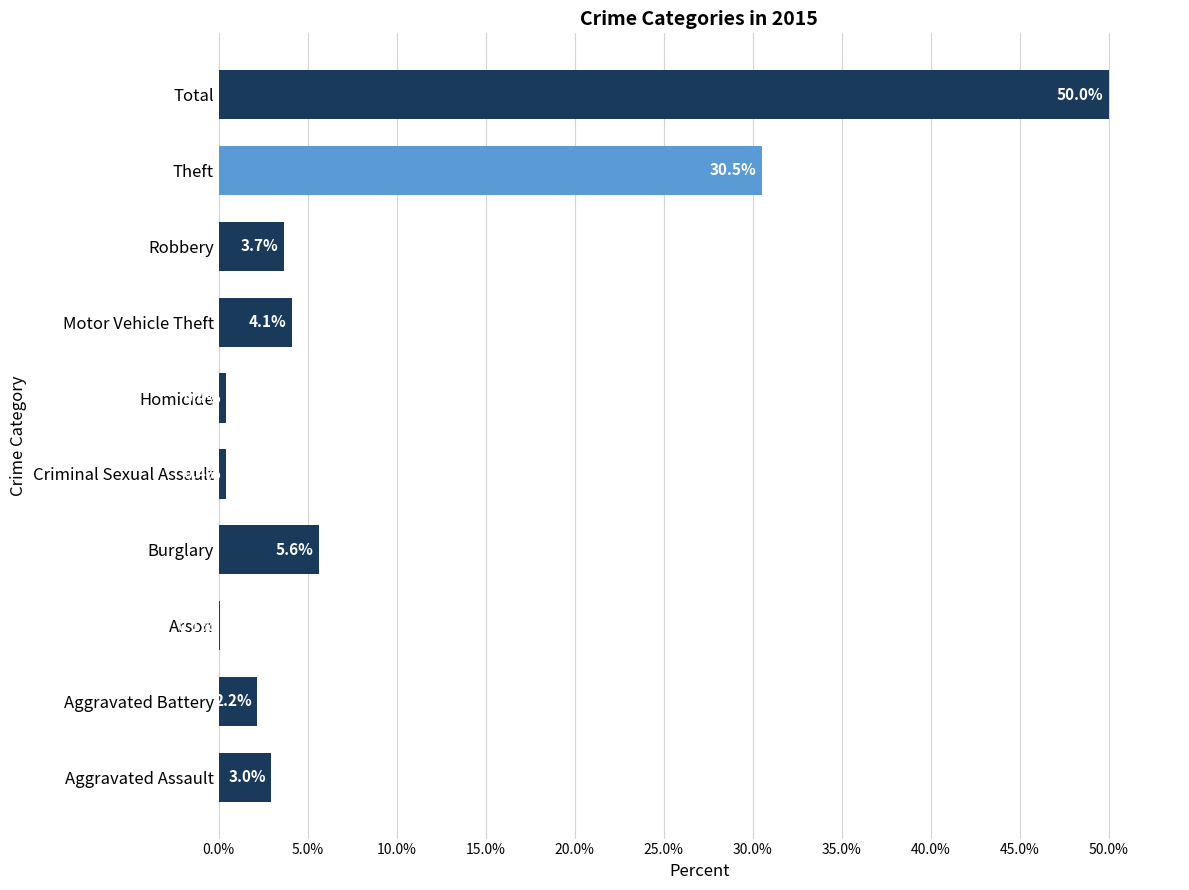

Are the bars horizontal?

Yes